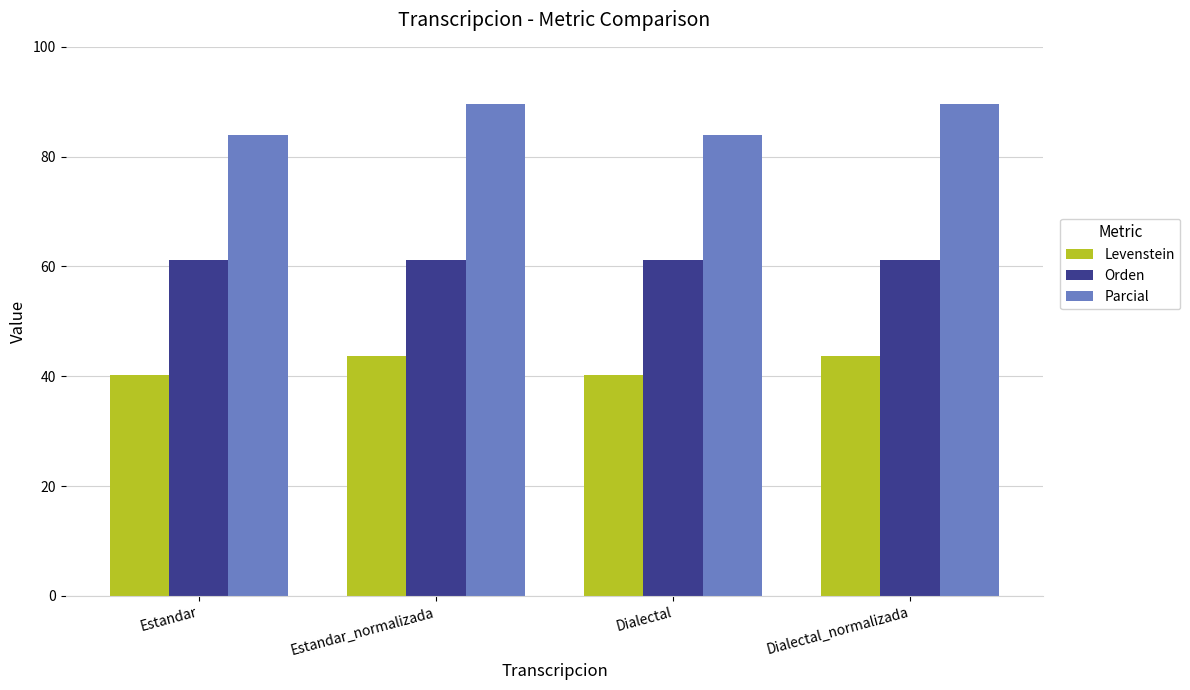

What position from the right is Dialectal?

2